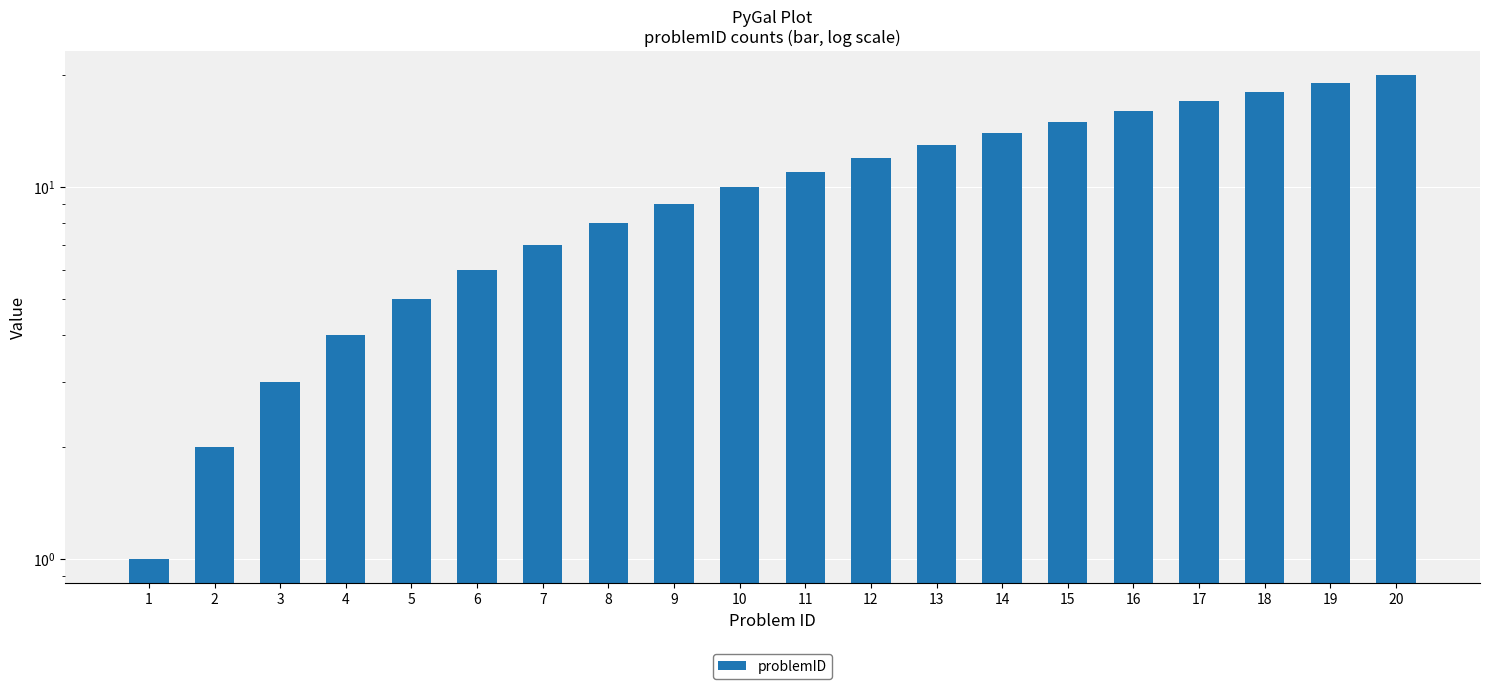

Rank the categories by value from lowest to highest.

1, 2, 3, 4, 5, 6, 7, 8, 9, 10, 11, 12, 13, 14, 15, 16, 17, 18, 19, 20